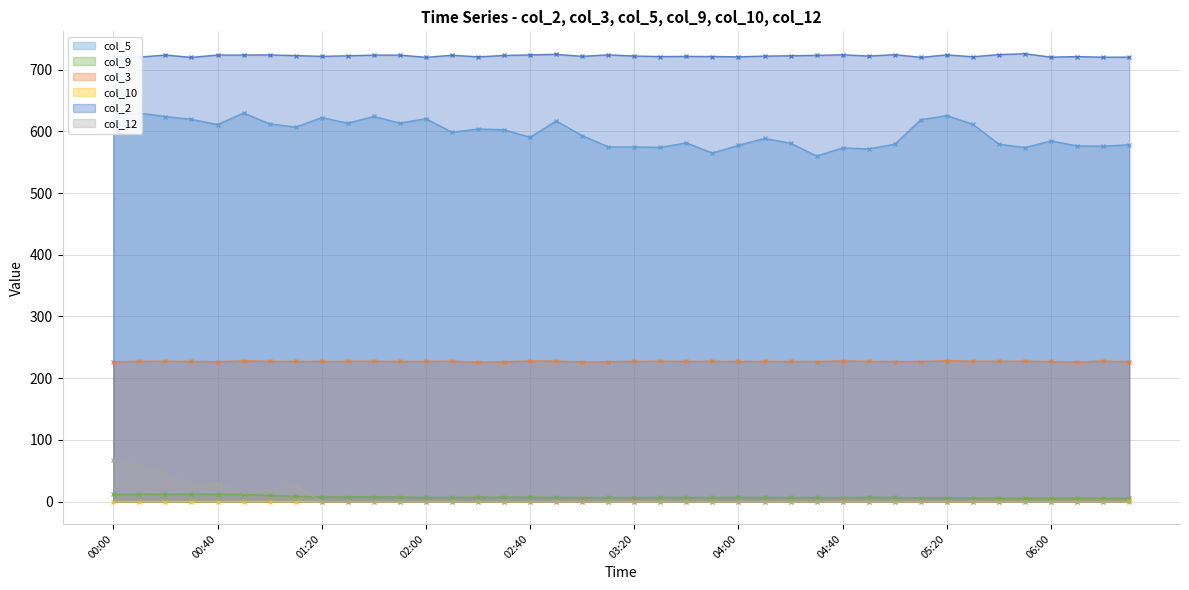

Where is the first local maximum for col_12?

00:40